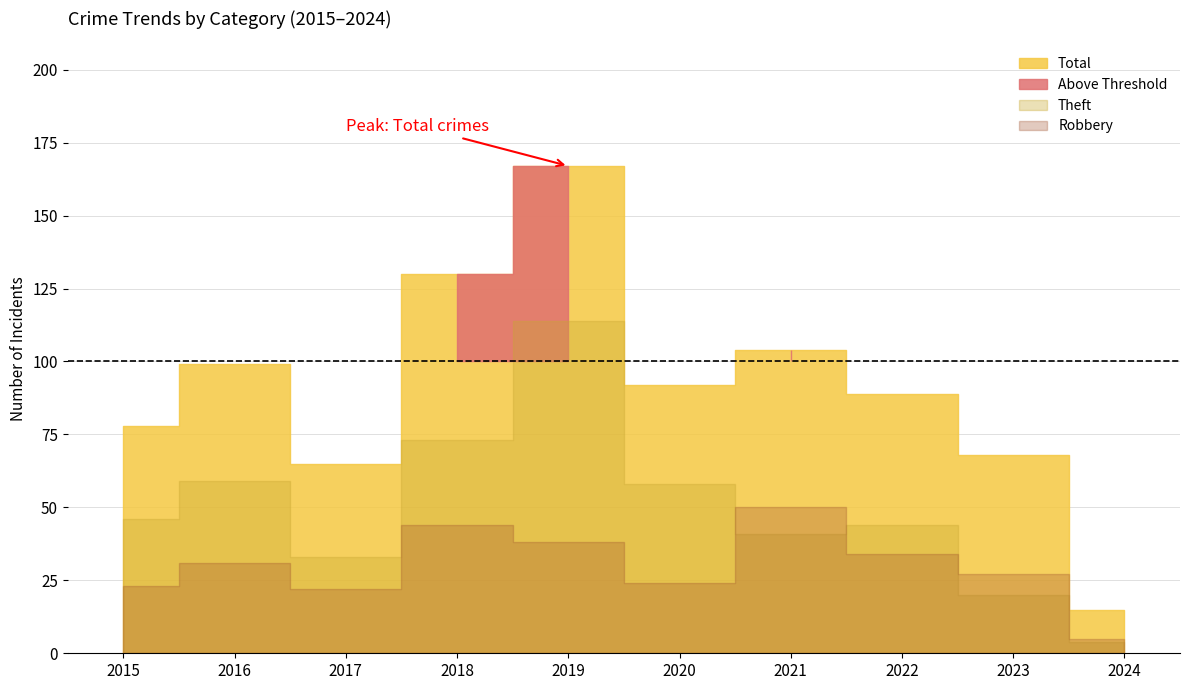

How many interior local valleys does the Theft series have?

2